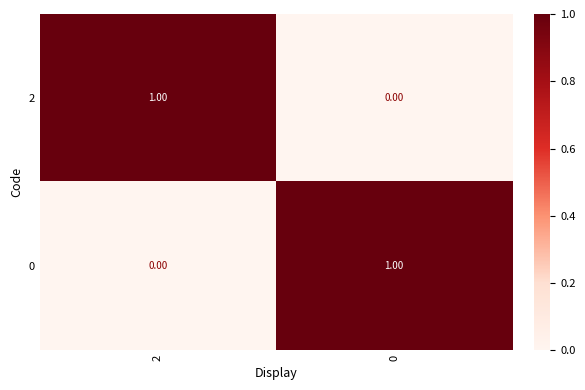

Rank the series at 0 from lowest to highest value.

2, 0